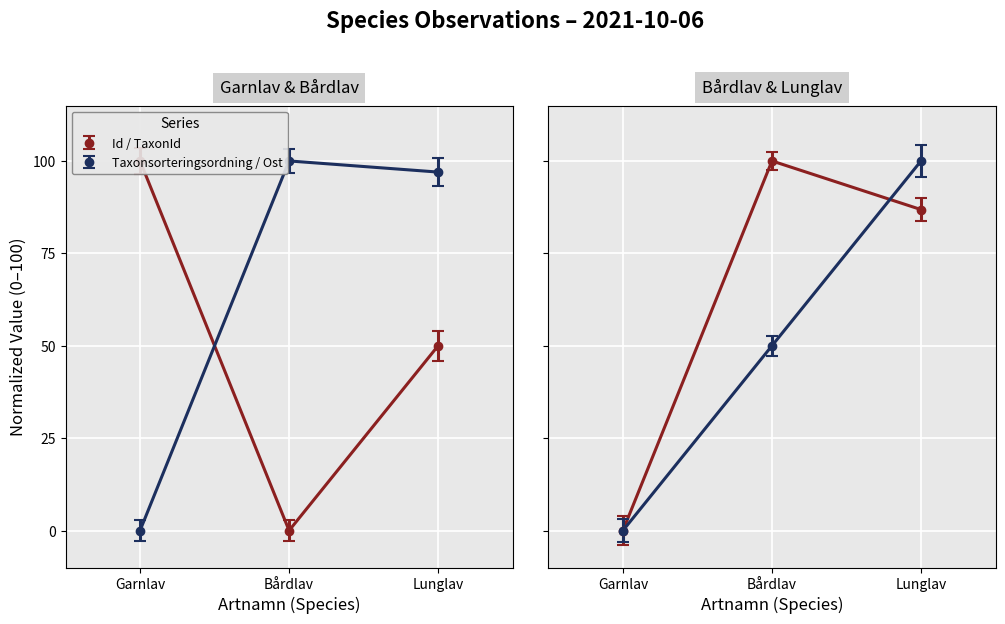

What is the maximum value shown in the chart?

100.0